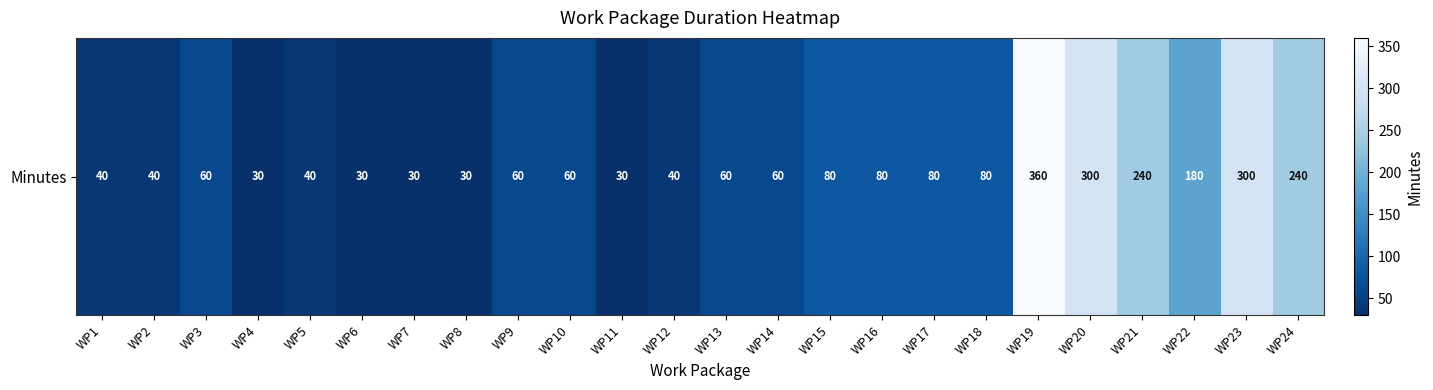

True or false: the data shows 395 at WP24.

False